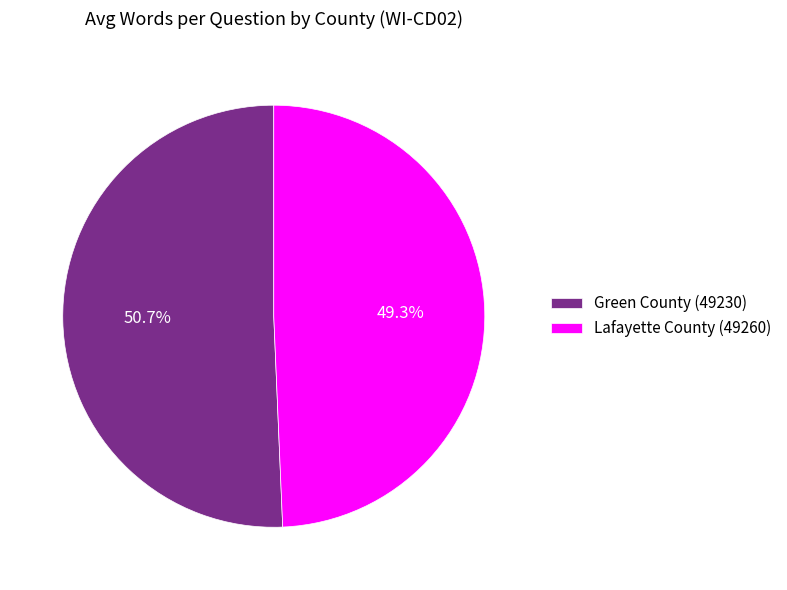

What percentage do Green County (49230) and Lafayette County (49260) together represent?

100.0%